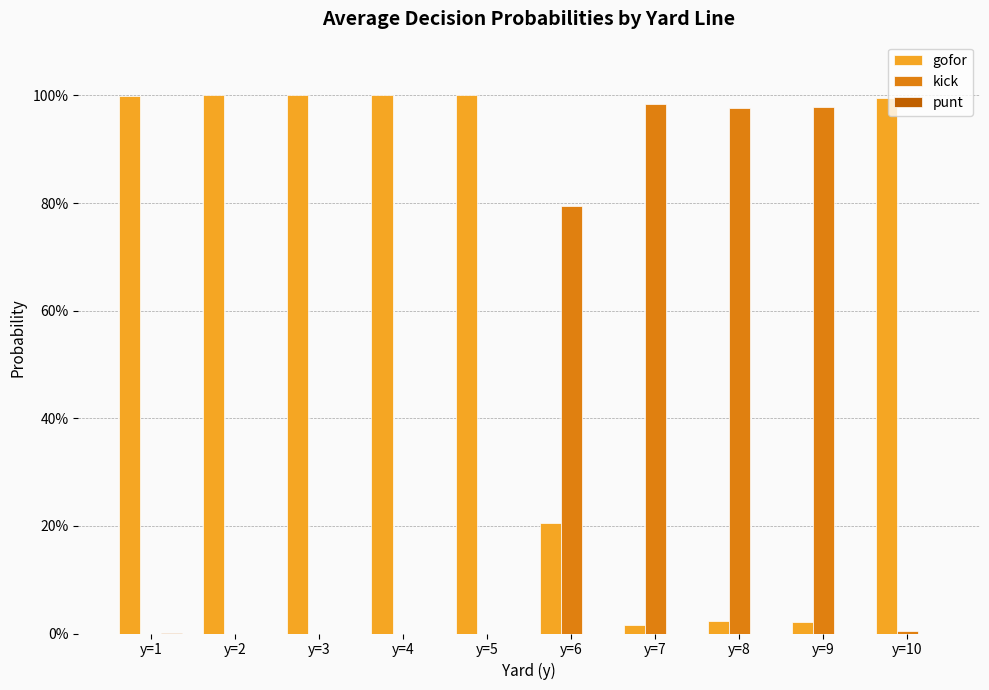

Are the bars grouped side by side (vs. stacked)?

Yes